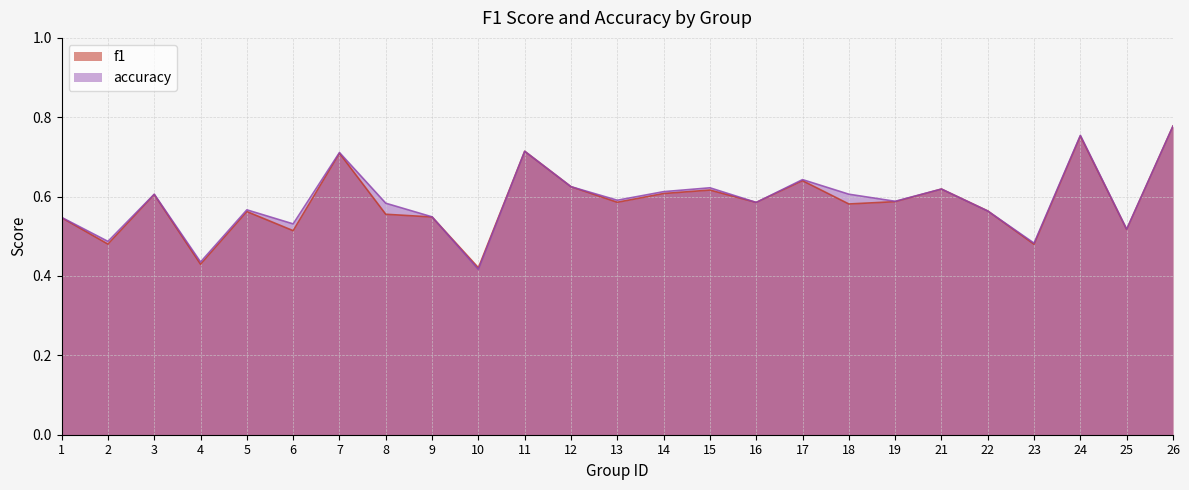

Rank the series by their maximum value, from lowest to highest.

f1, accuracy